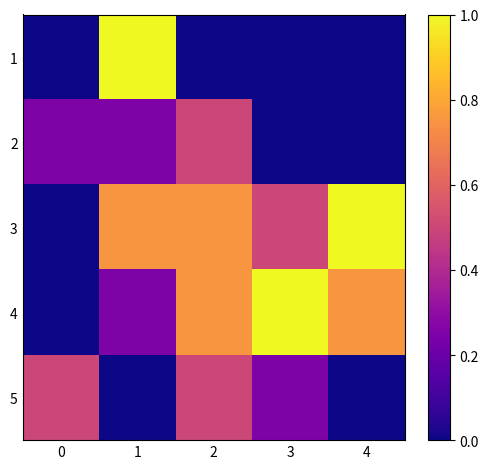

Between 2 and 3, which series saw the biggest shift?

row_1